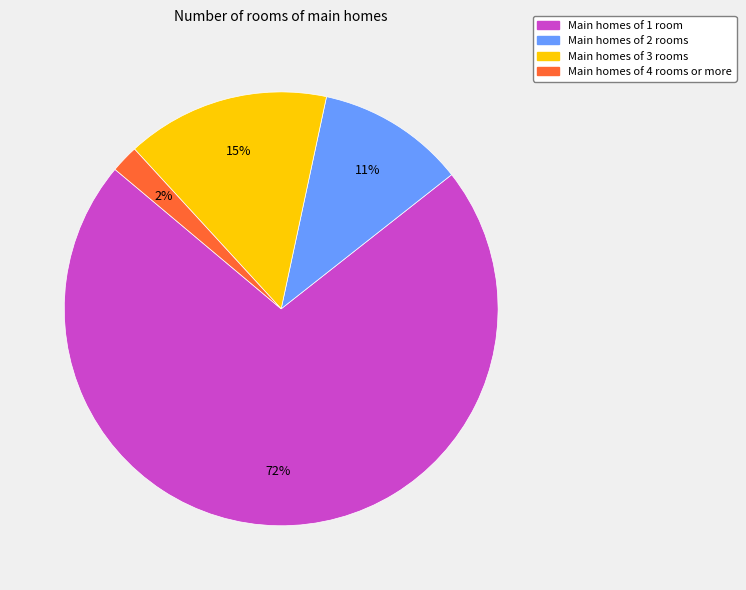

To the nearest percent, what is the difference between the largest and smallest slice percentages?

70%